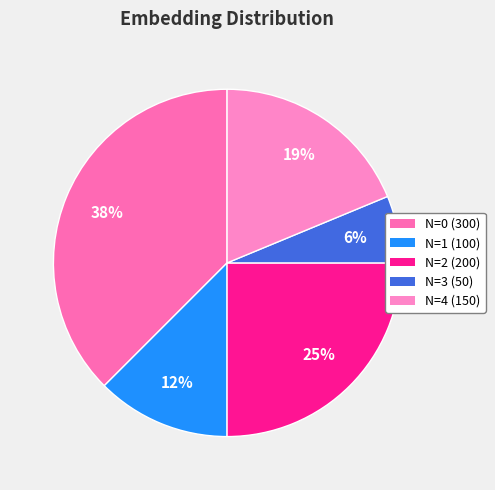

How many slices are in this pie chart?

5